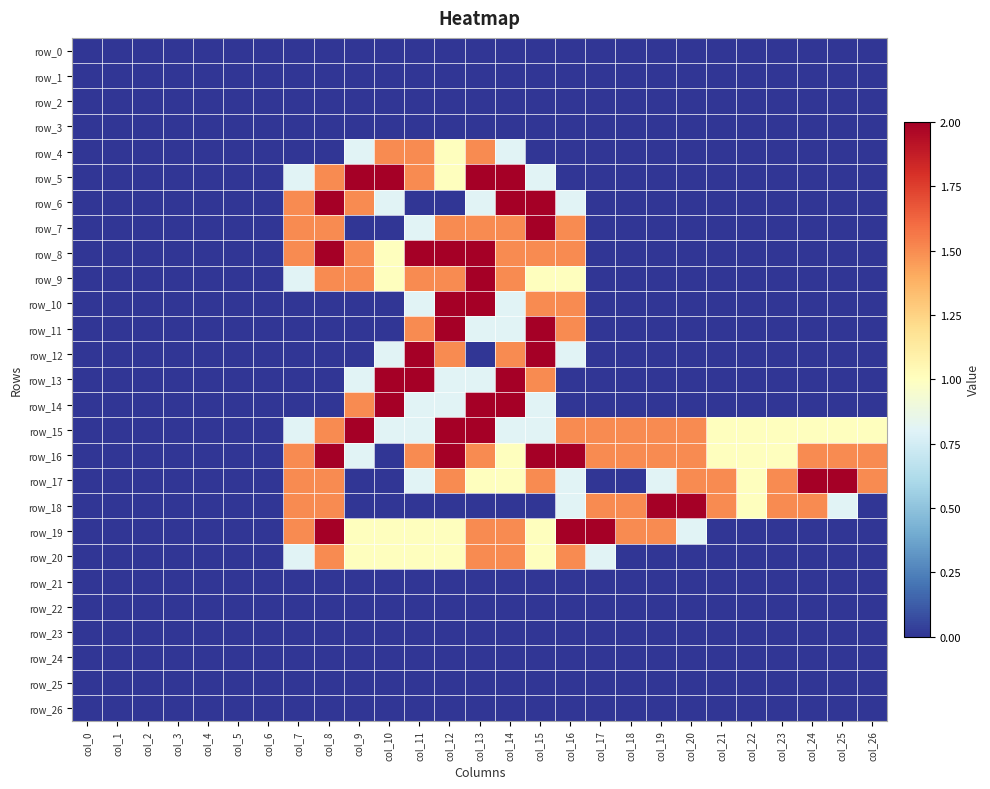

Which series has the largest range (max minus min)?

row_5